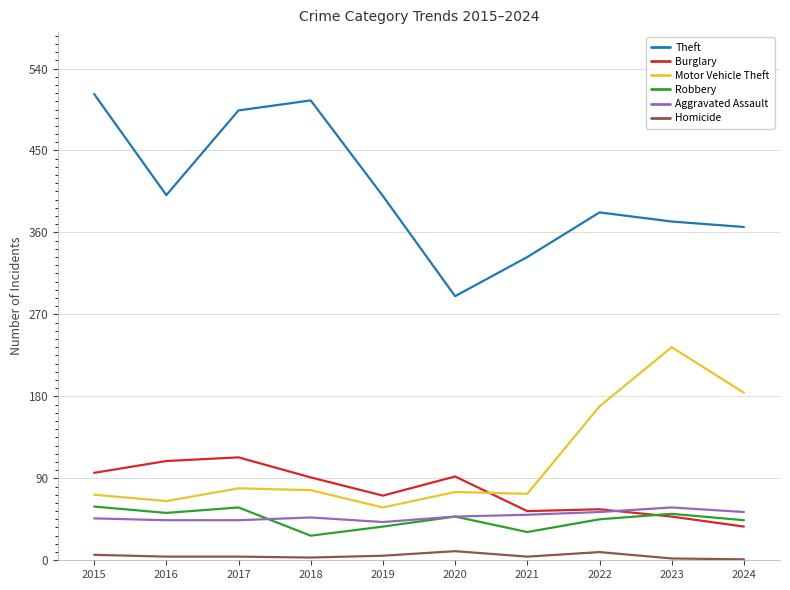

Where does the Homicide series first go above 4?

2015